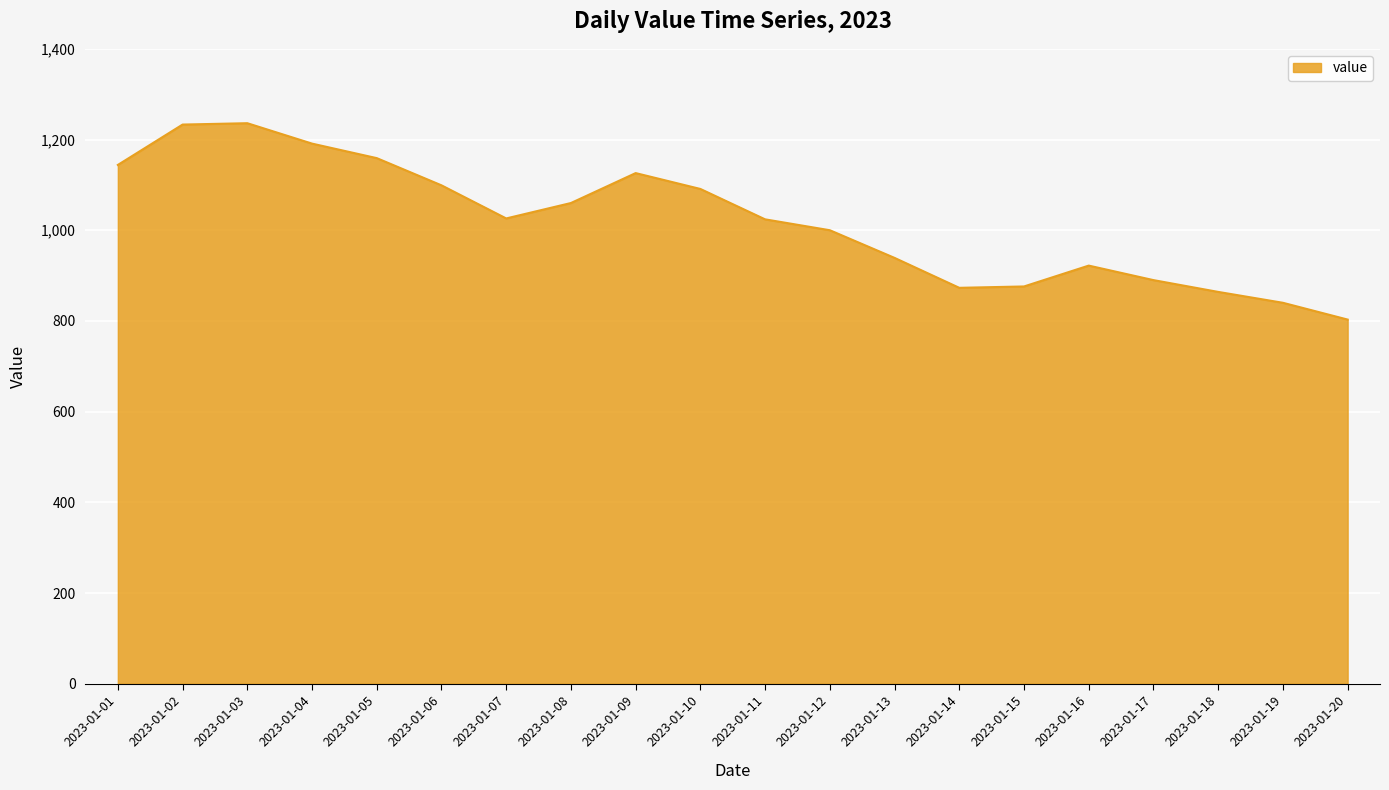

What is the difference between the maximum and minimum values?

433